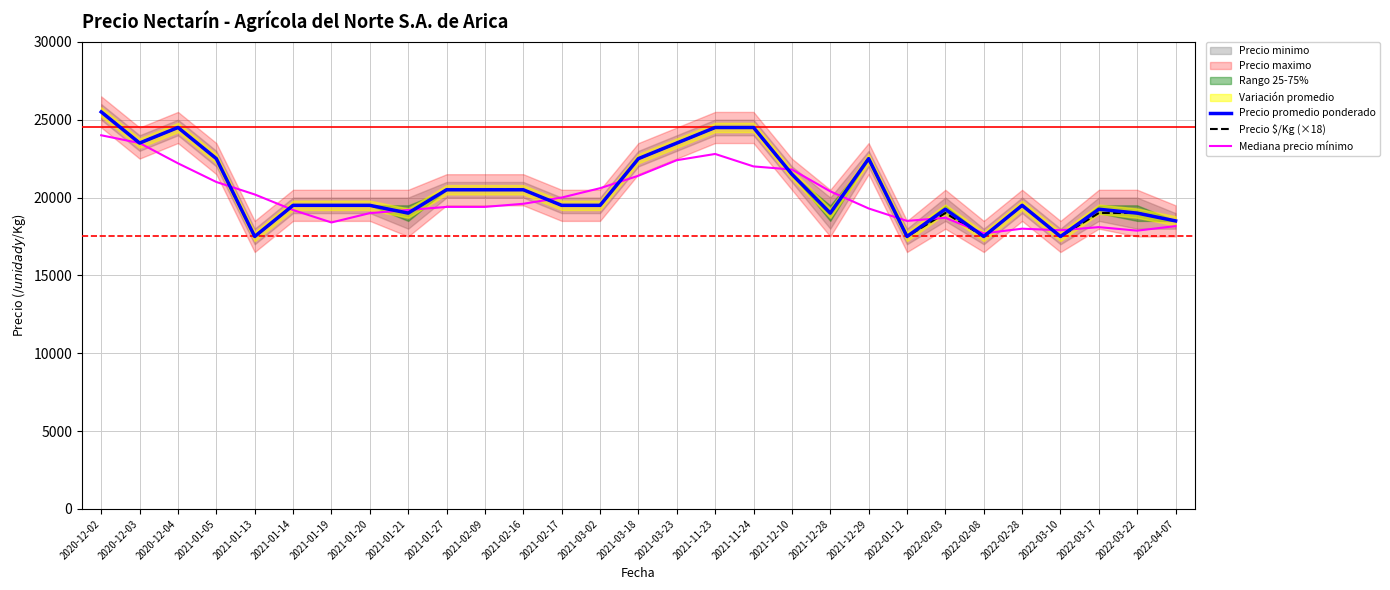

What is the sum of the Precio promedio ponderado values at 2020-12-04 and 2021-12-29?

47000.0